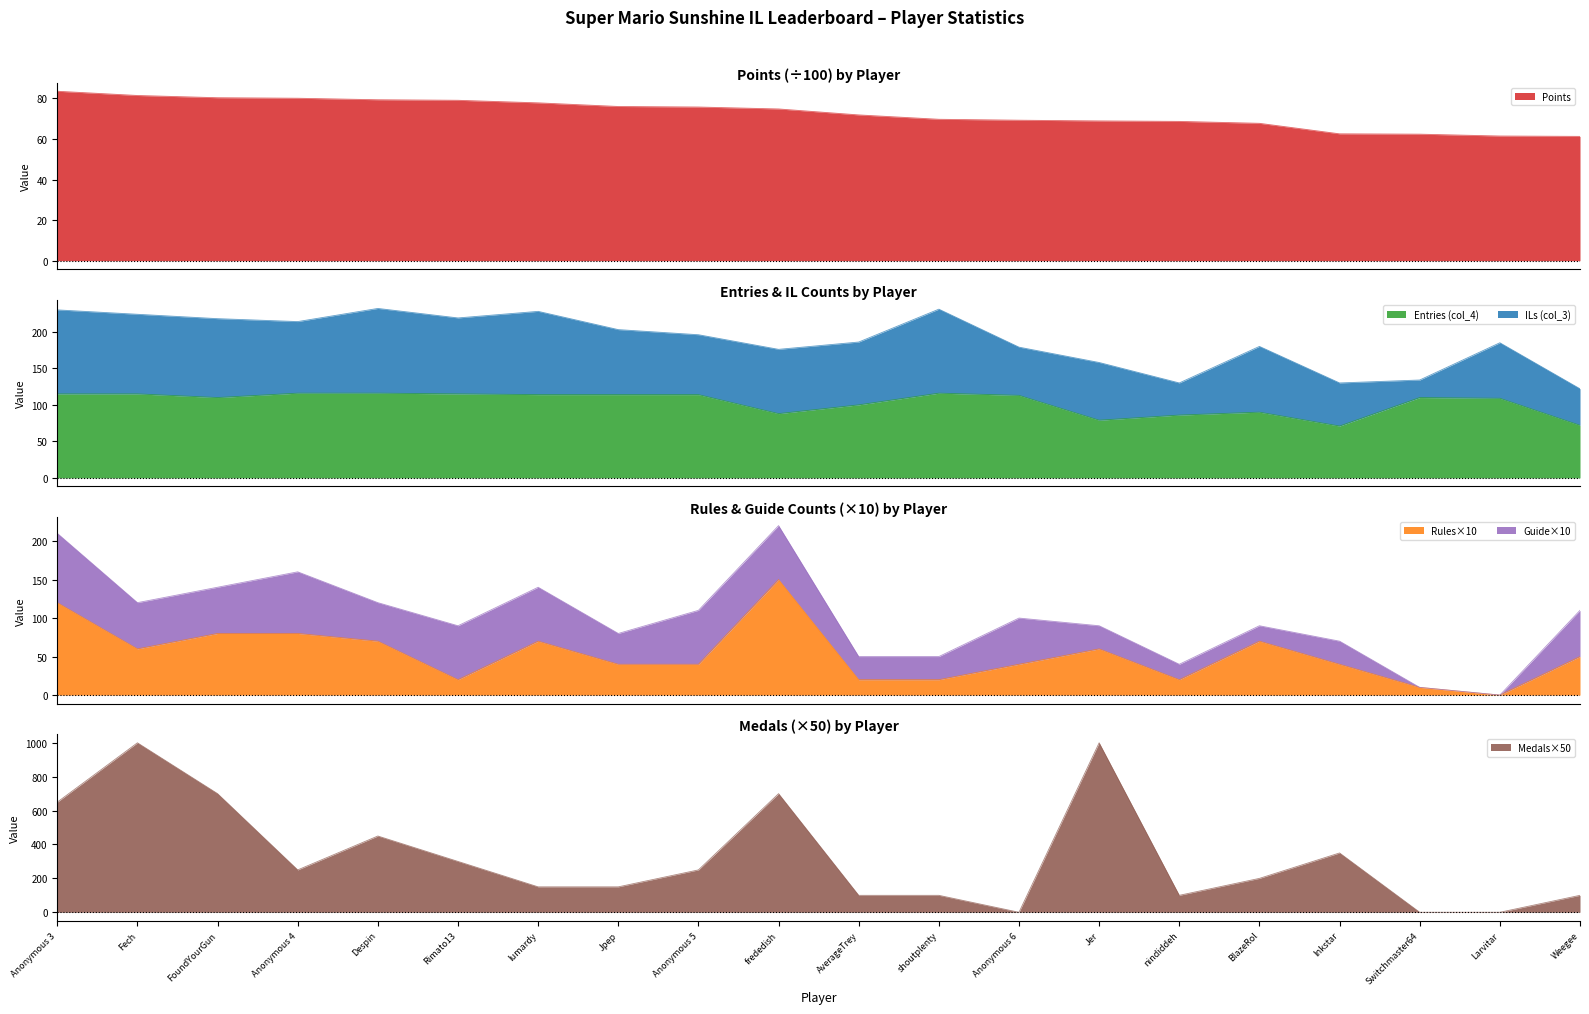

Where is Medals×50 nearest to the value 500?

Despin